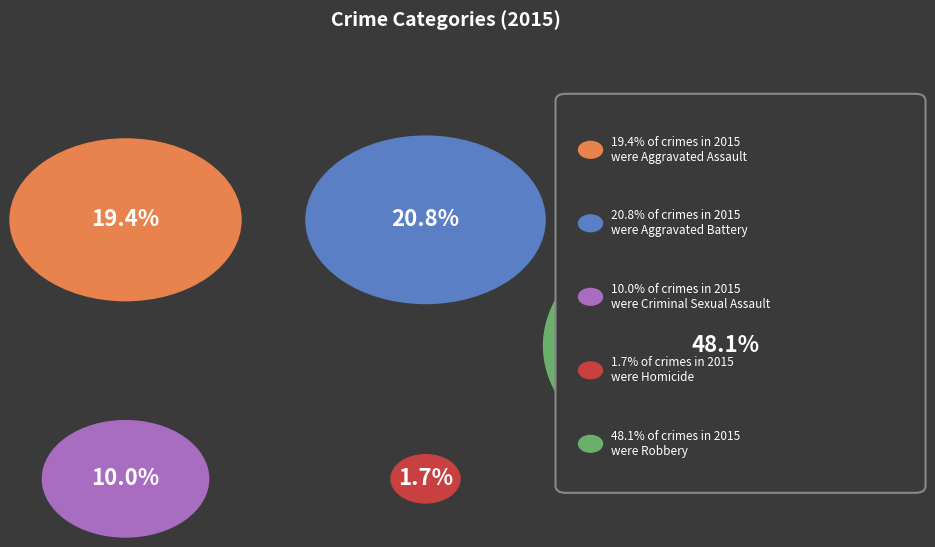

Is it true that Robbery is 48% of the pie?

True